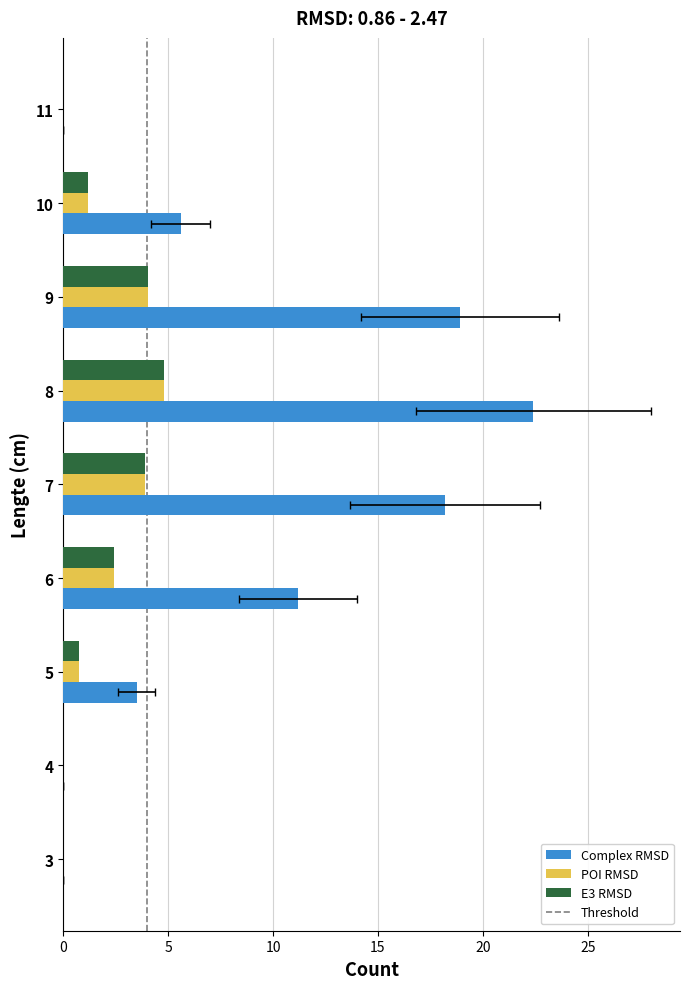

The value of Complex RMSD at 8 is 8. True or false?

False